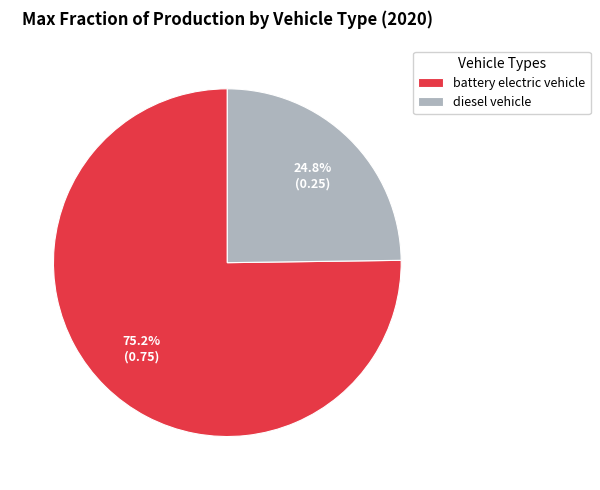

Does any single category account for the majority?

Yes